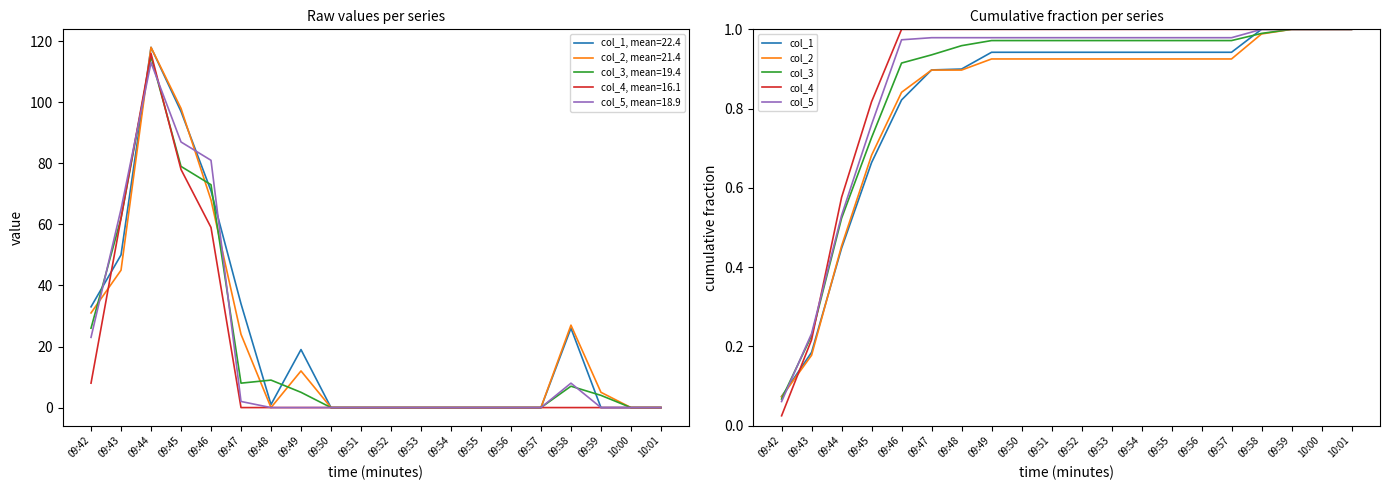

At which category does the chart reach its minimum across all series?

09:42